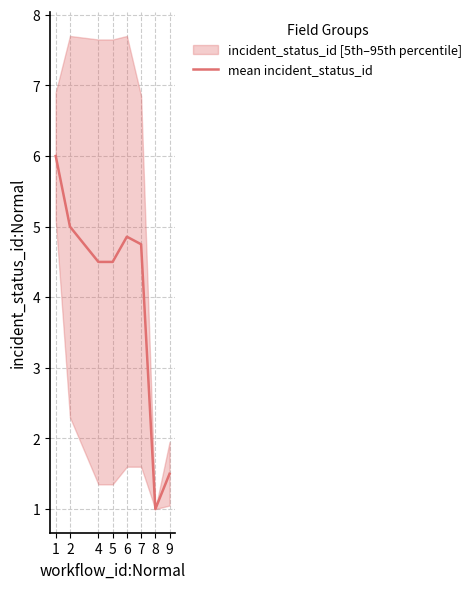

Reading right to left, transcribe all the data shown in this chart.

9=1.5	8=1.0	7=4.8	6=4.9	5=4.5	4=4.5	2=5.0	1=6.0